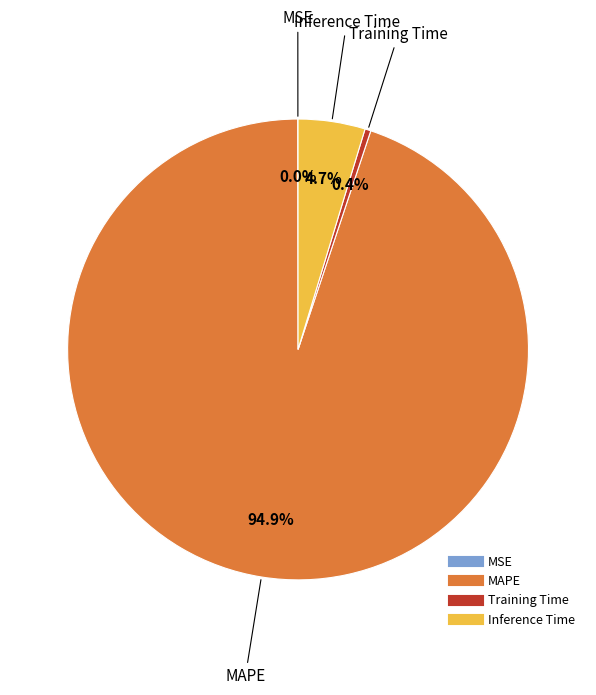

Do MAPE and Training Time together represent more than half of the pie?

Yes